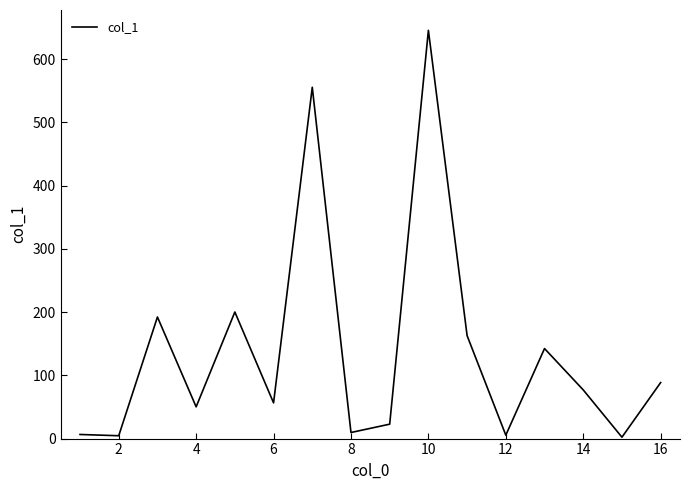

What is the minimum value shown in the chart?

2.2